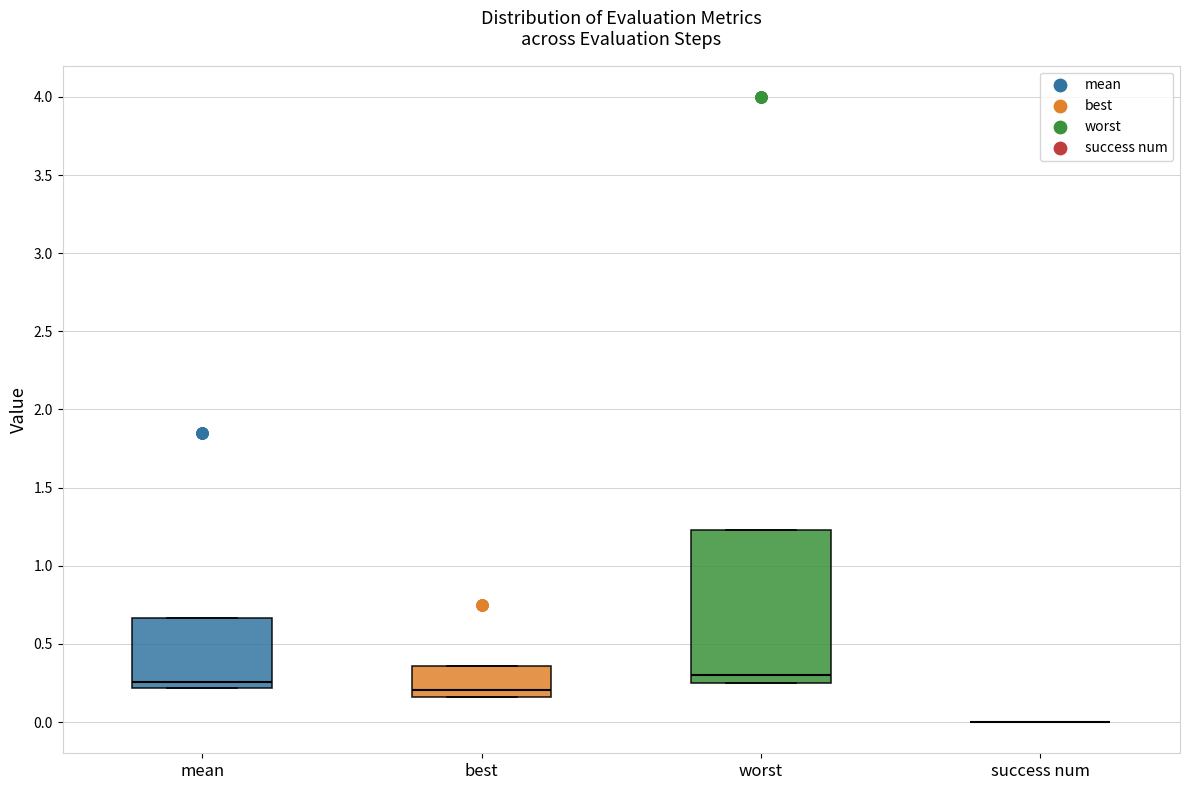

Reading left to right, transcribe this box plot: for each box, give where its median line is, the range the box spans, and where its two whiskers end, as read against the y-axis. The values are not printed on the chart, so give them approximately, as read against the axis.

mean: median 0.25, box 0.20 to 0.65, whiskers 0.20 to 0.65
best: median 0.20, box 0.15 to 0.35, whiskers 0.15 to 0.35
worst: median 0.30, box 0.25 to 1.25, whiskers 0.25 to 1.25
success num: box collapsed to a line at 0.00, whiskers 0.00 to 0.00